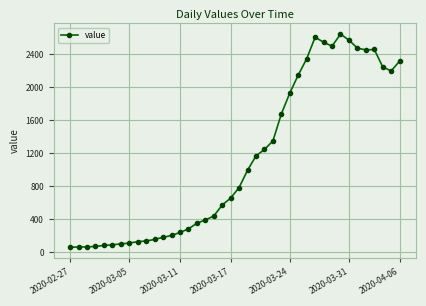

What is the maximum value shown in the chart?

2640